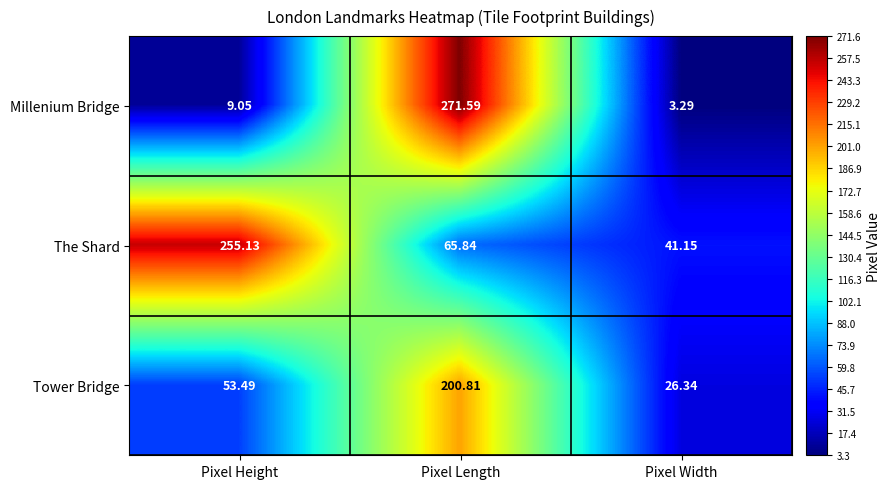

Count the number of data series in this chart.

3